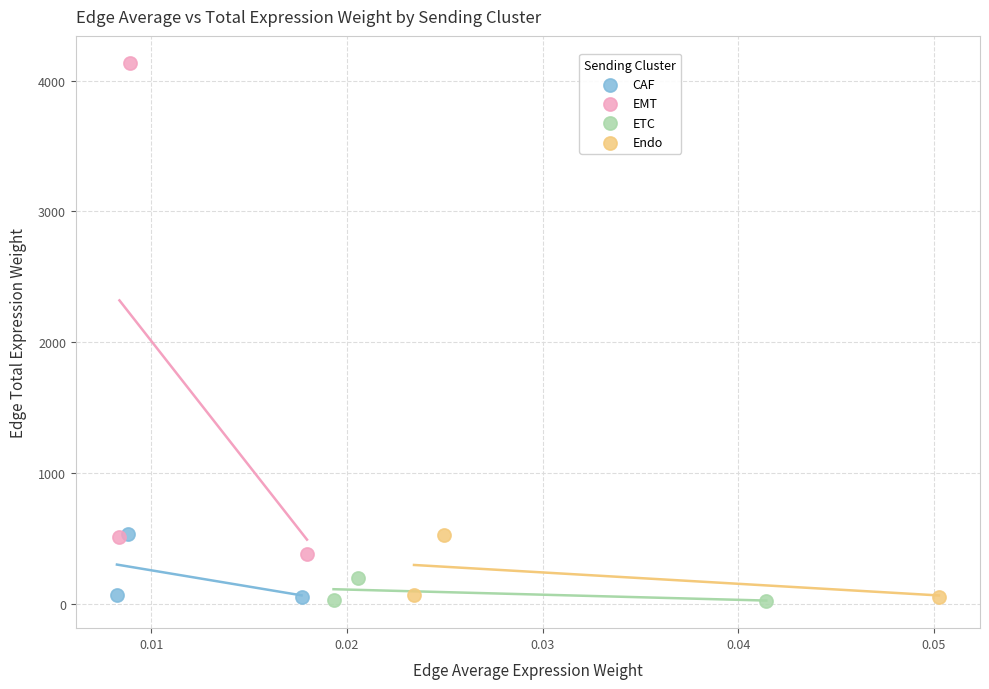

Which series reaches the maximum Y coordinate?

EMT